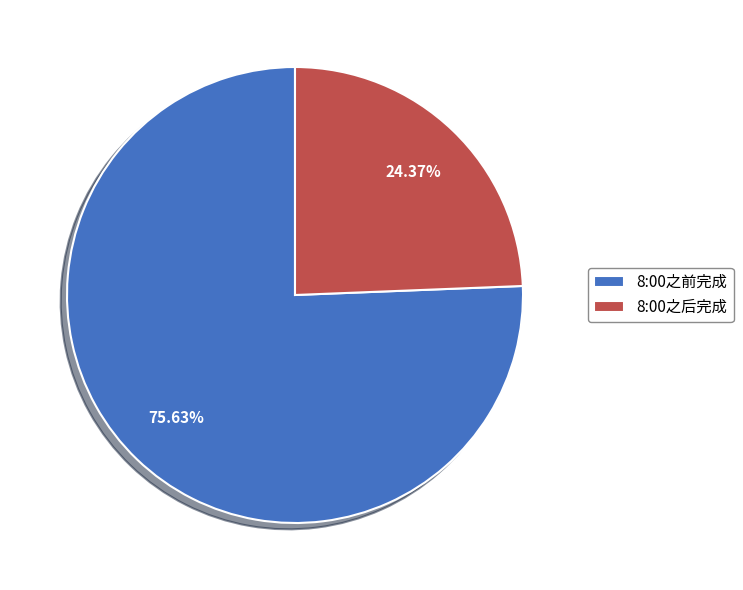

Which category has the biggest portion of the pie?

8:00之前完成